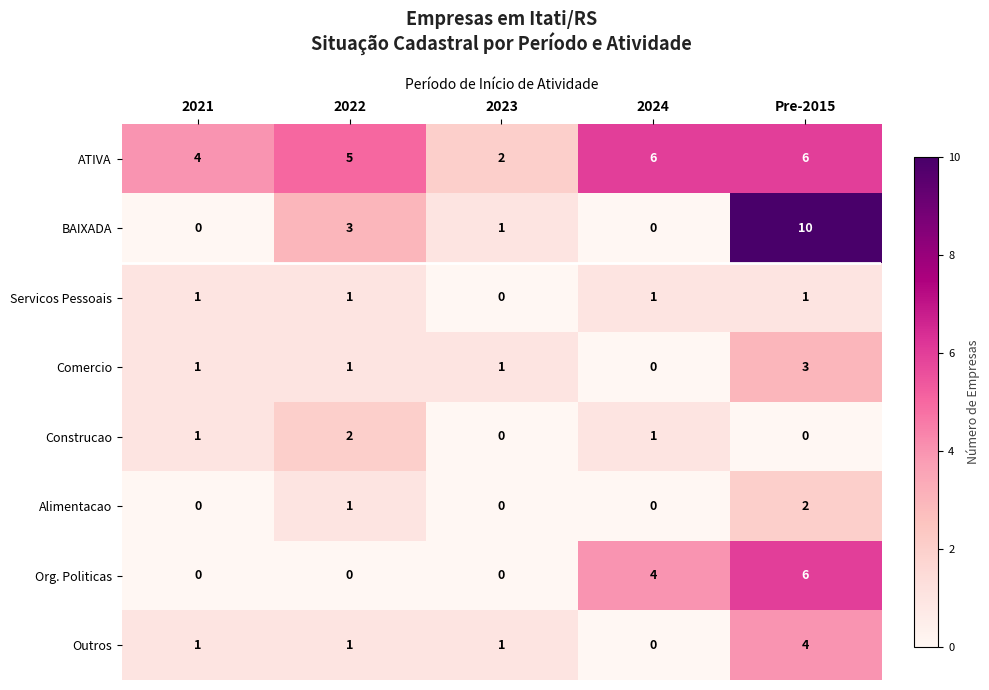

What is the maximum value shown in the chart?

10